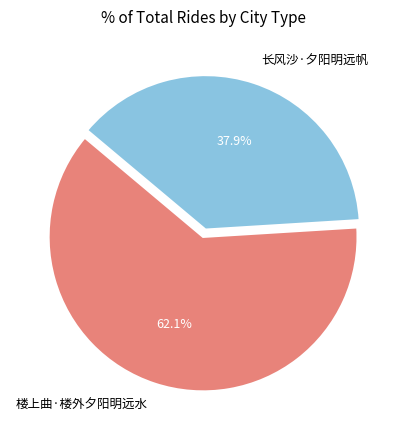

How many slices are in this pie chart?

2